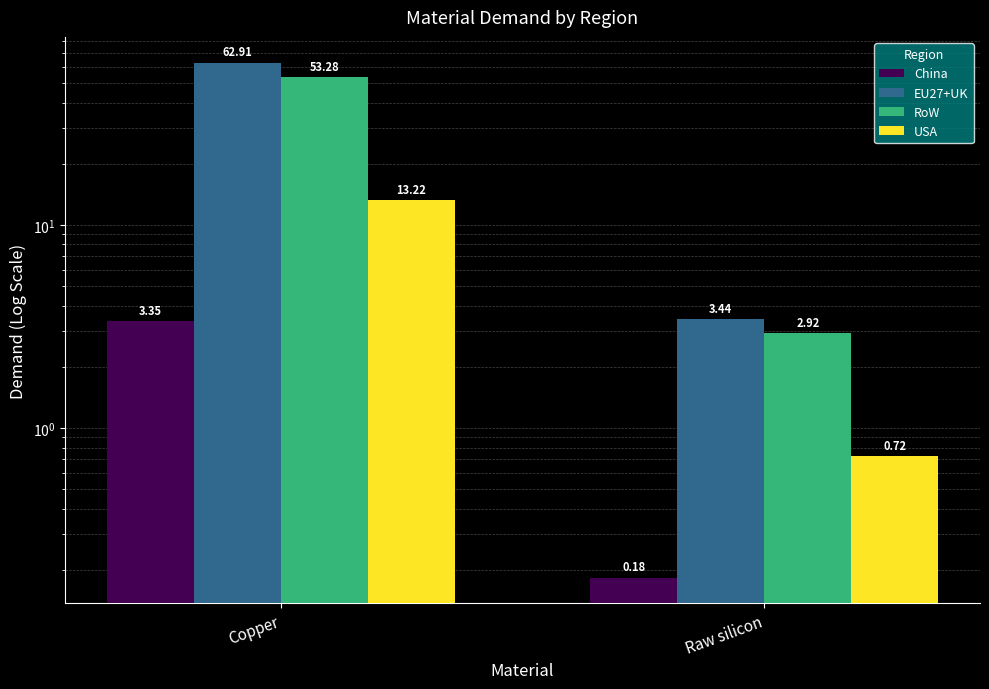

What is the label of the 1st bar from the right?

Raw silicon